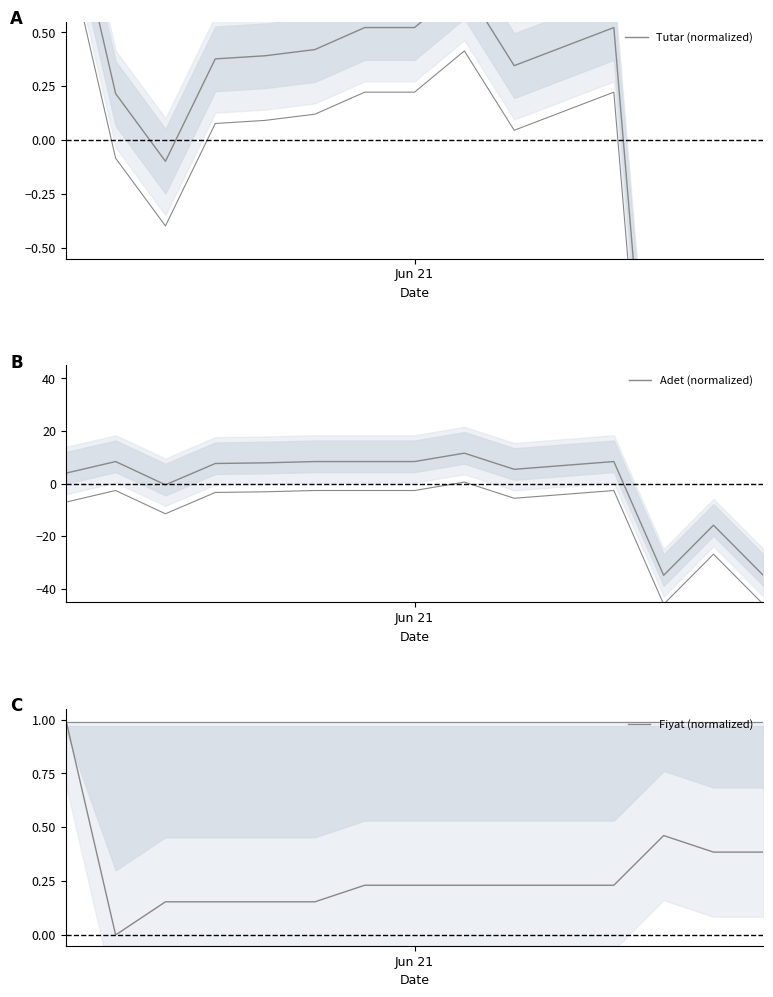

Where is Tutar (normalized) nearest to the value 0?

2